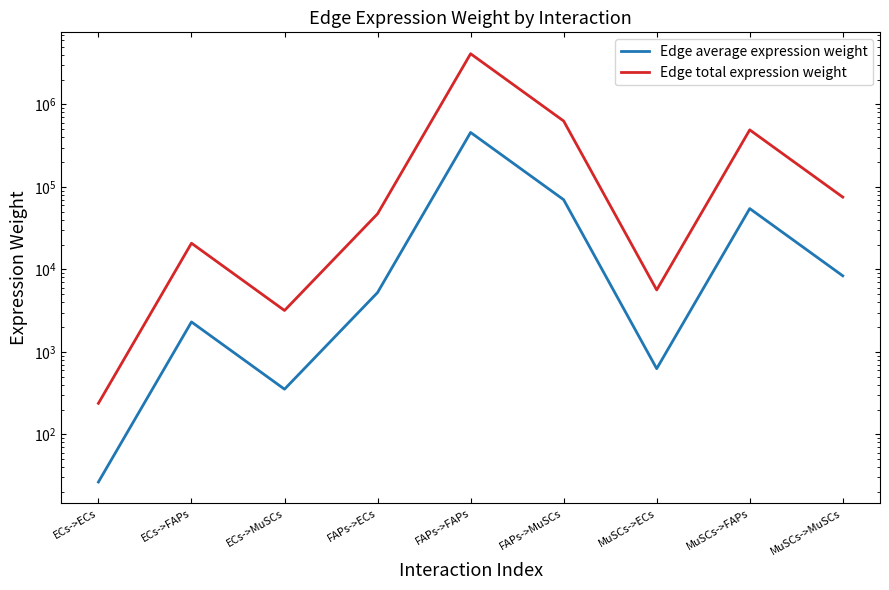

True or false: Edge average expression weight and Edge total expression weight intersect in this chart.

False